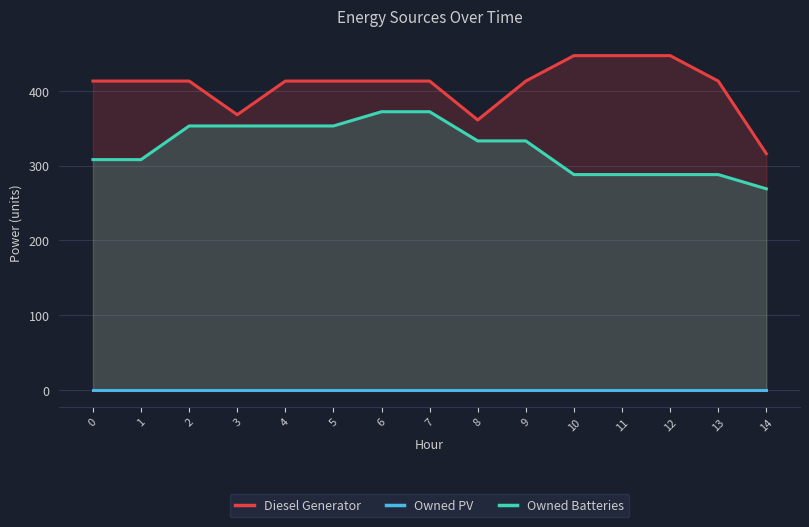

Which category has the highest value in the Owned Batteries series?

6